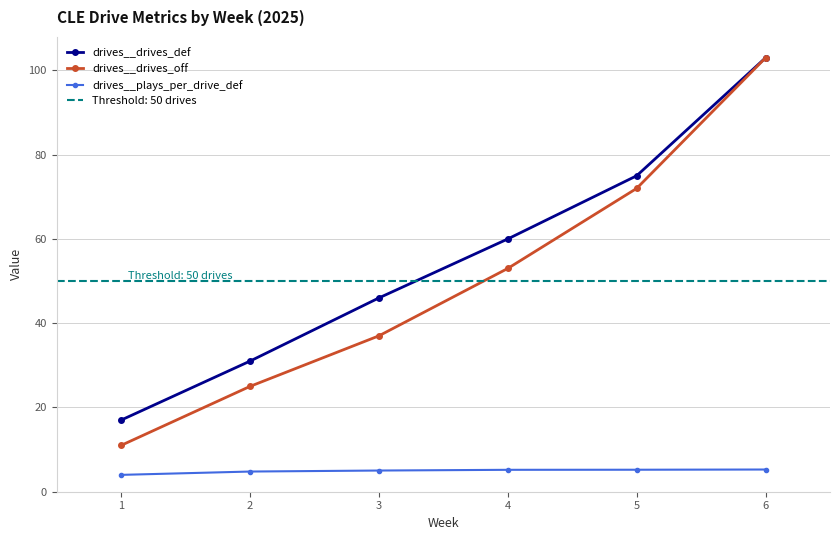

True or false: drives__drives_off and drives__plays_per_drive_def cross at least once.

False